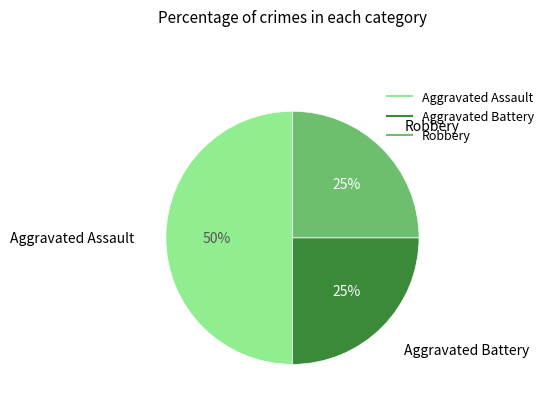

What percentage is the Robbery slice, to the nearest percent?

25%